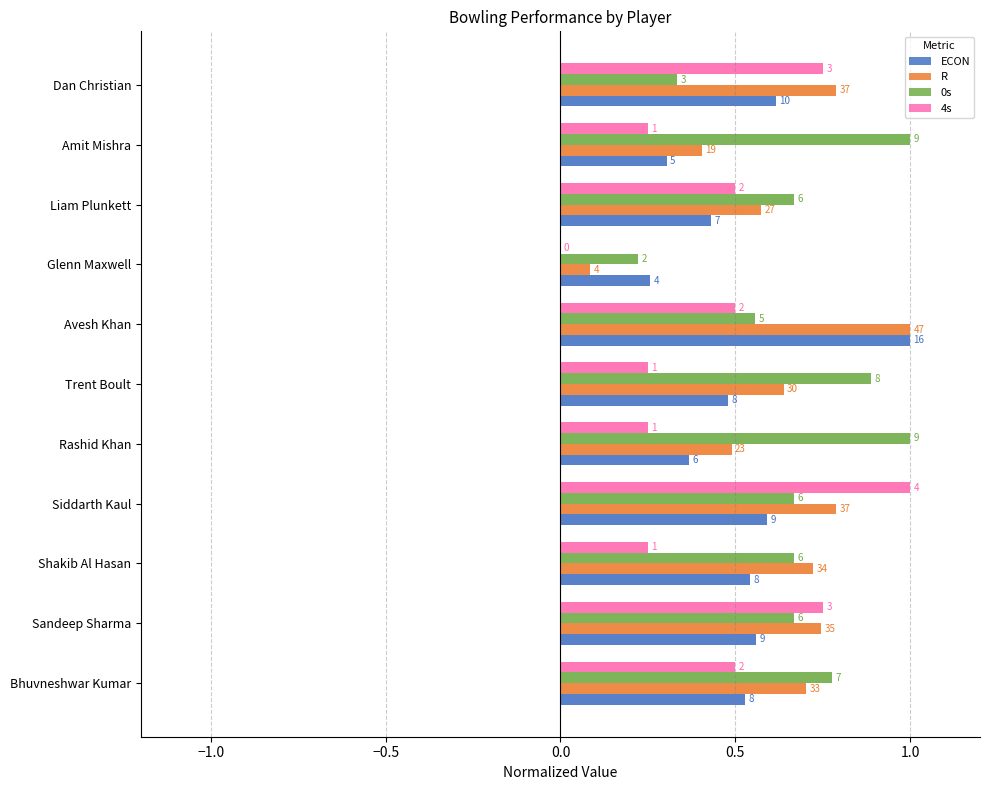

How many groups of bars are there?

11